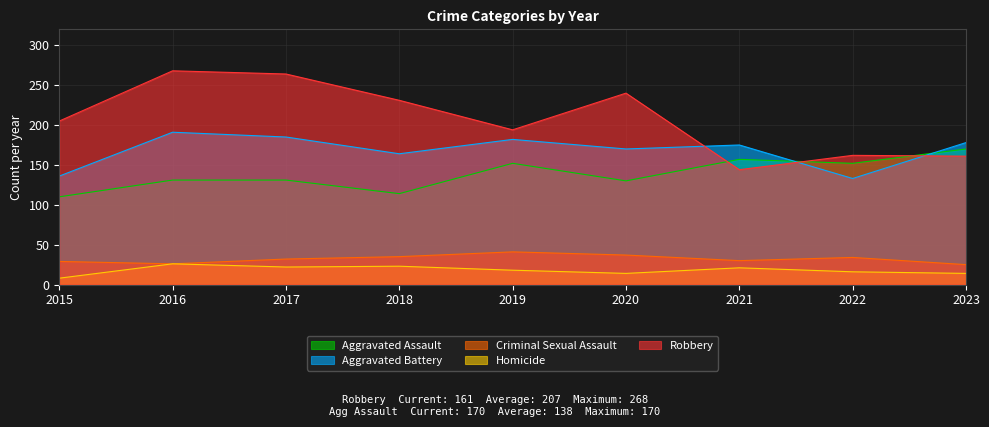

At 2015, list the series in order from largest to smallest.

Robbery, Aggravated Battery, Aggravated Assault, Criminal Sexual Assault, Homicide